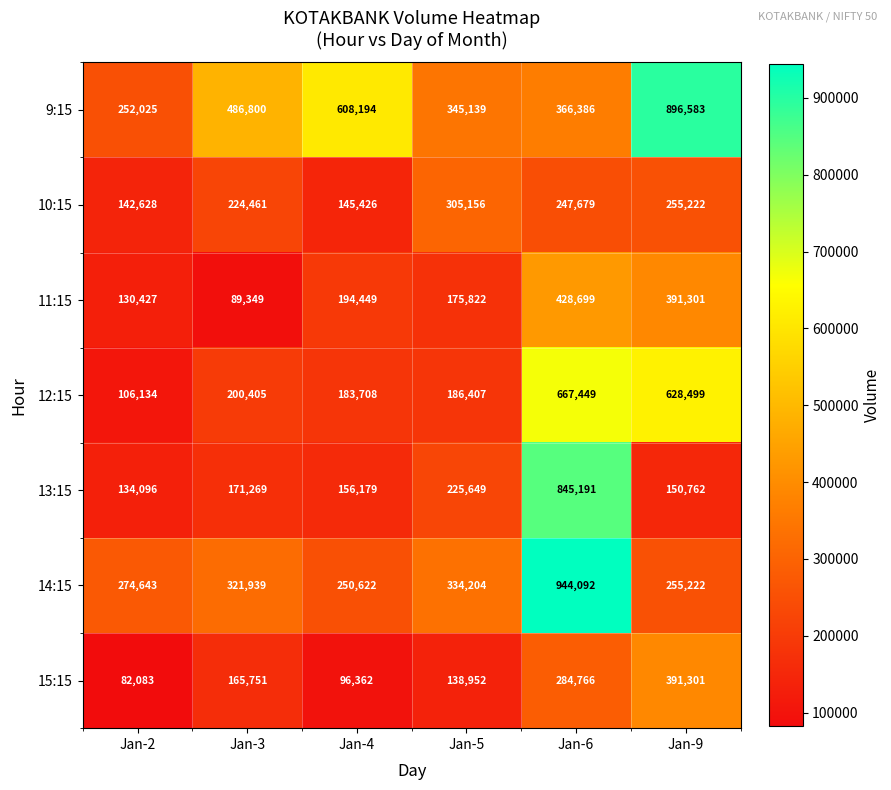

What is the minimum value shown in the chart?

82083